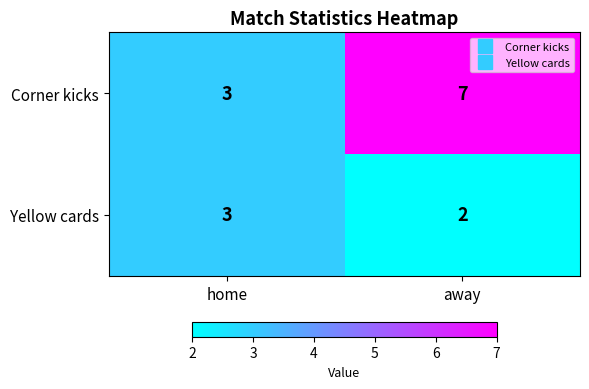

Which label corresponds to the smallest value in the chart?

away